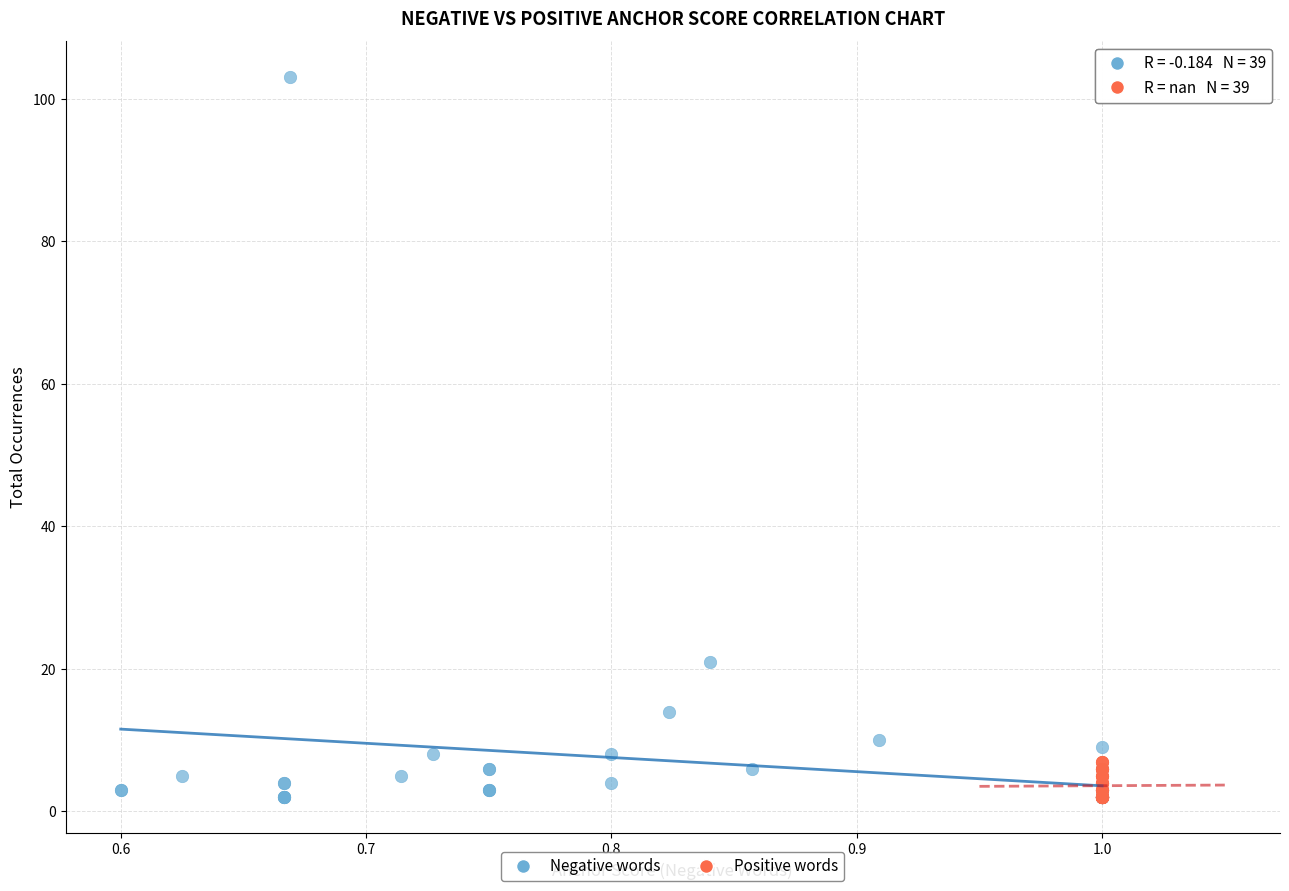

Which series contains the highest Y value?

Negative words